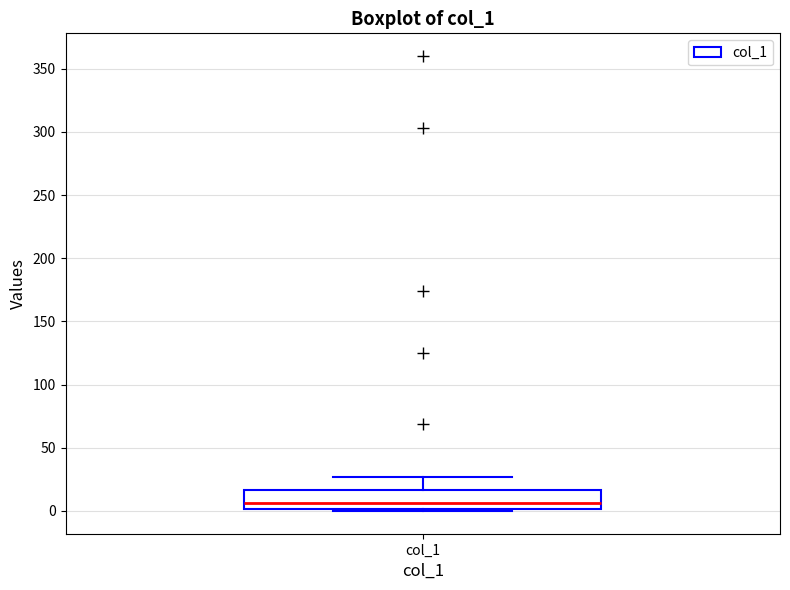

Read this box plot against the y-axis: the position of the median line, the range covered by the box, and the ends of both whiskers. The values are not printed on the chart, so give them approximately, as read against the axis.

median 5, box 0 to 15, whiskers 0 (just below the box's lower edge) to 25